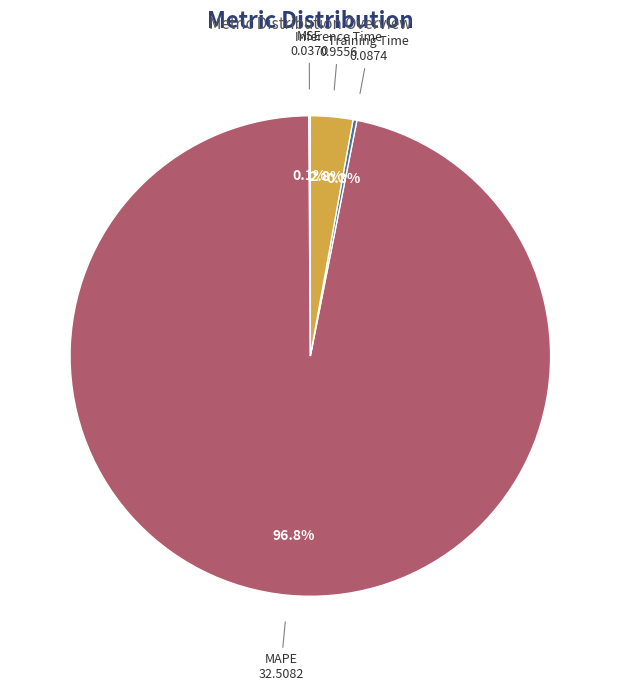

Which category has the biggest portion of the pie?

MAPE